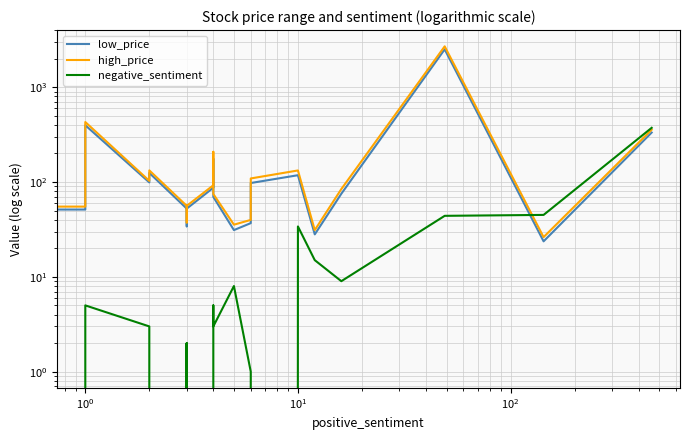

The negative_sentiment series shows 9.0 at 16. True or false?

True